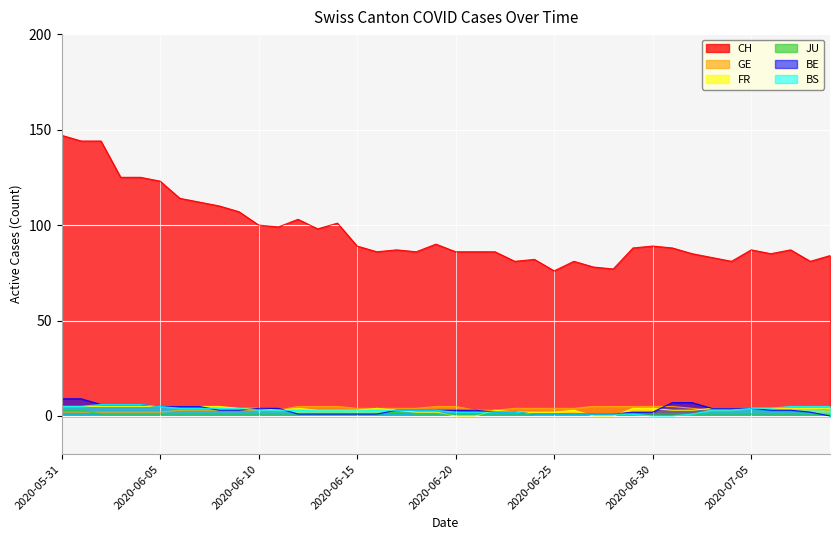

How many interior local peaks does the CH series have?

9